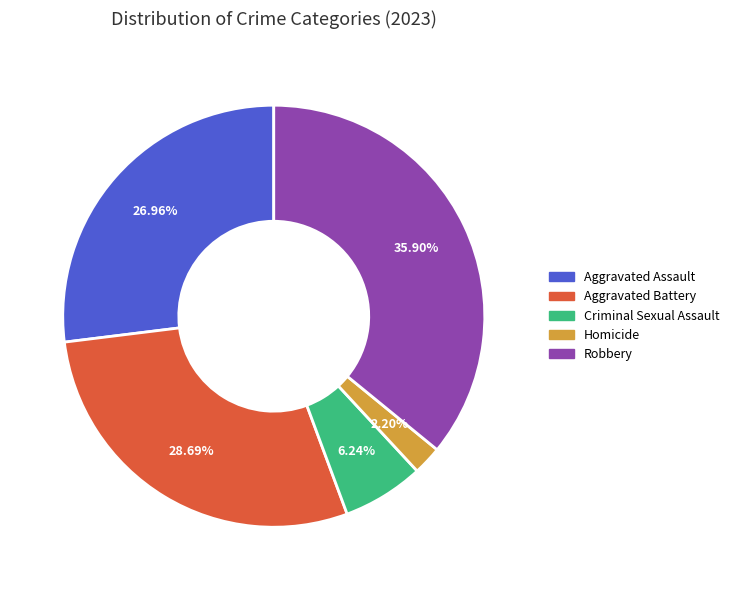

The Aggravated Battery slice represents 40% of the pie. True or false?

False